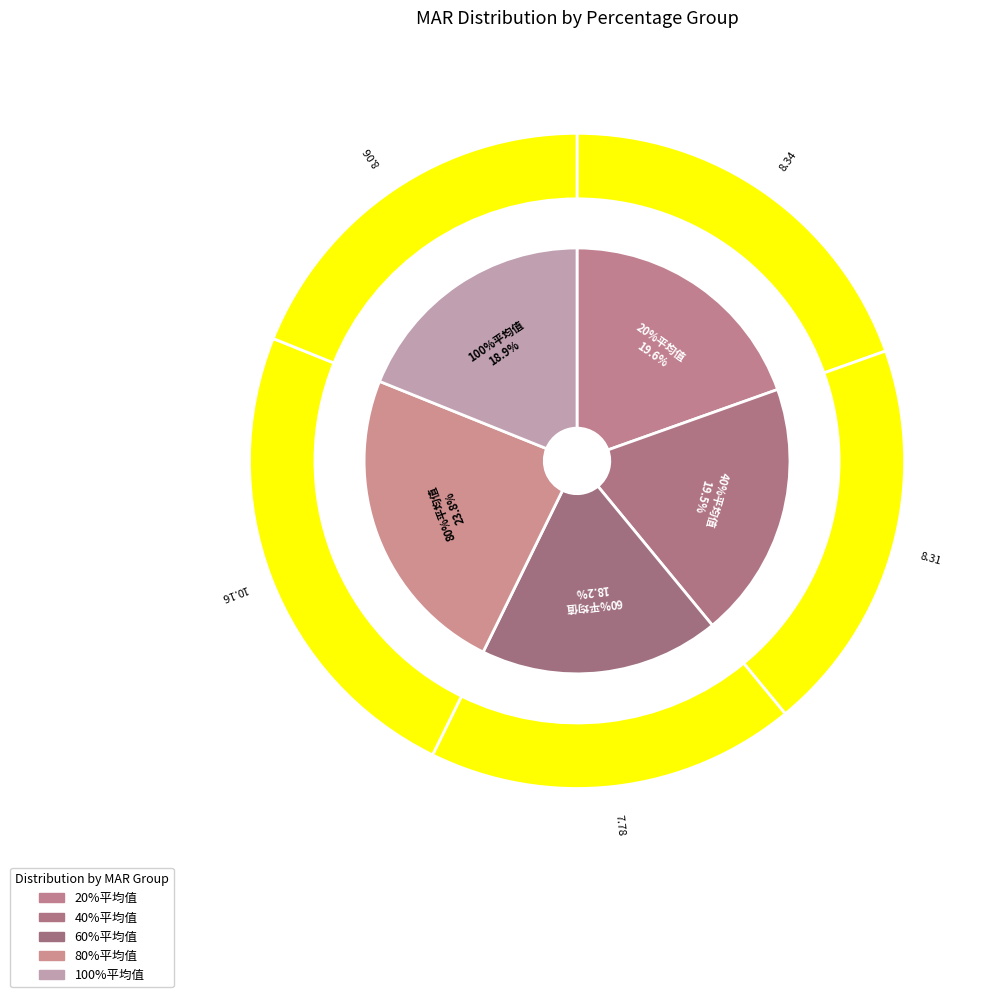

Is there a majority slice in this chart?

No